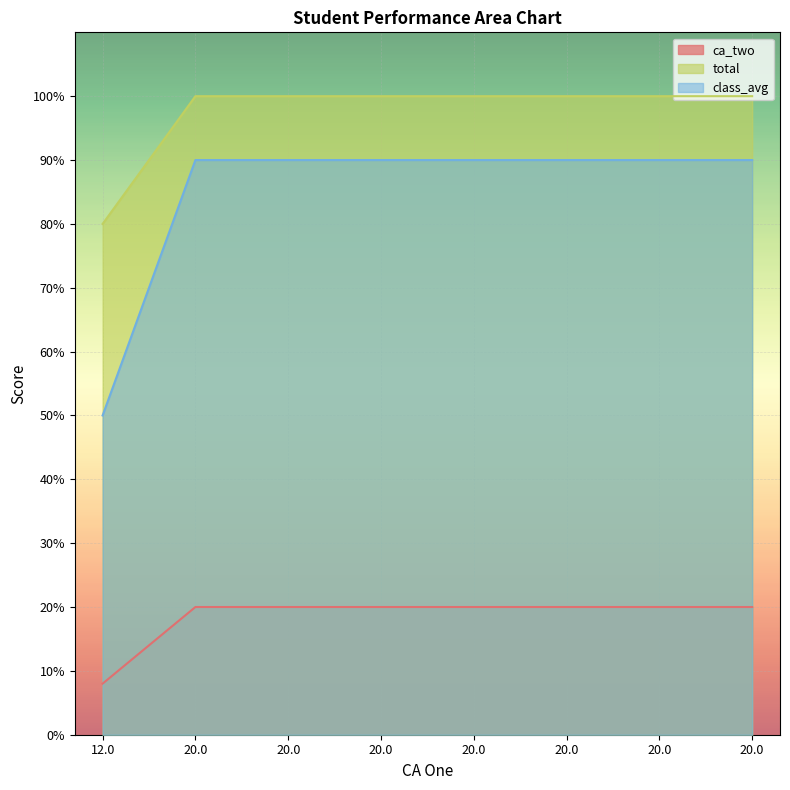

At which category does the chart reach its peak across all series?

20.0